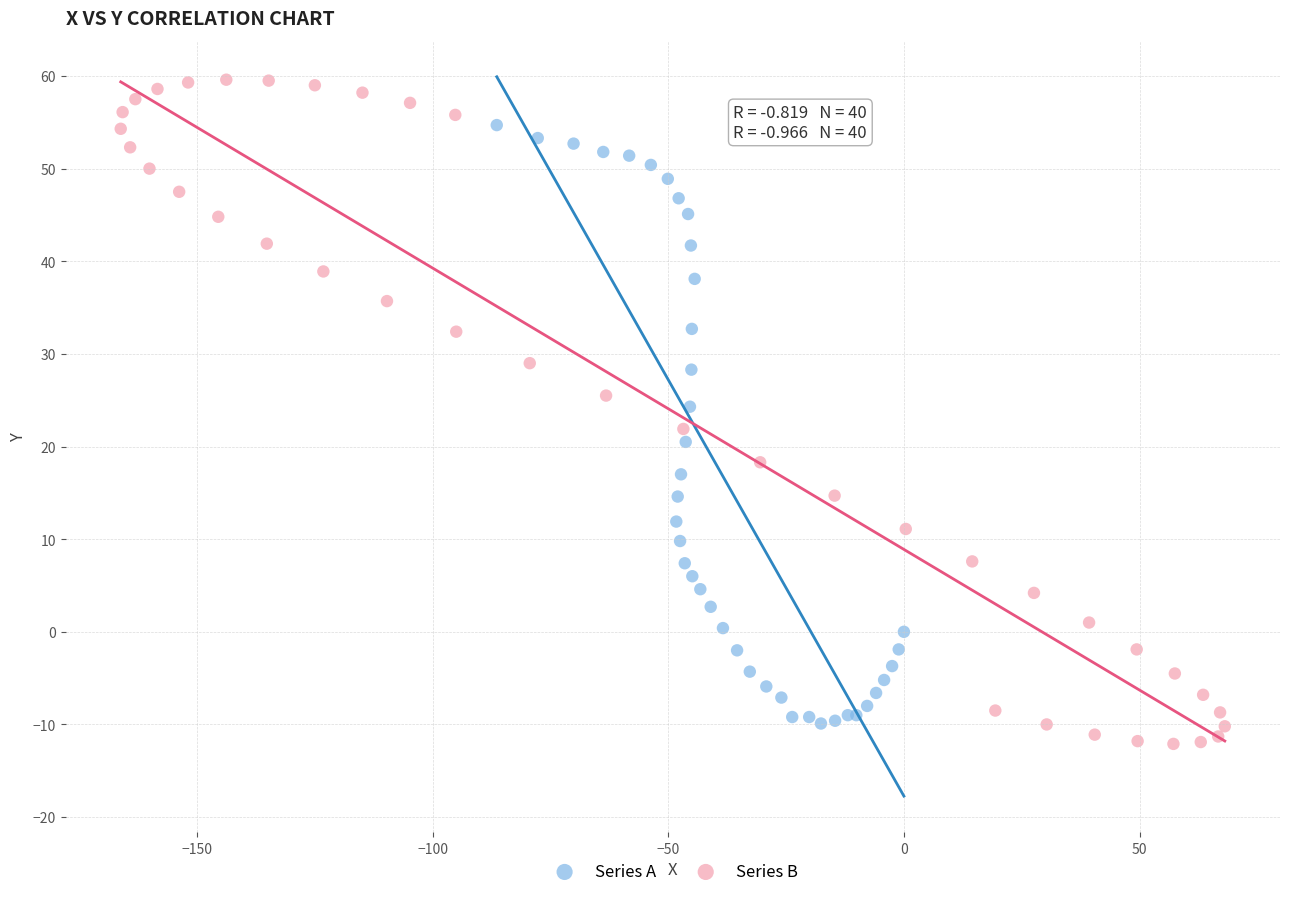

Which series has the largest Y range (max minus min)?

Series B